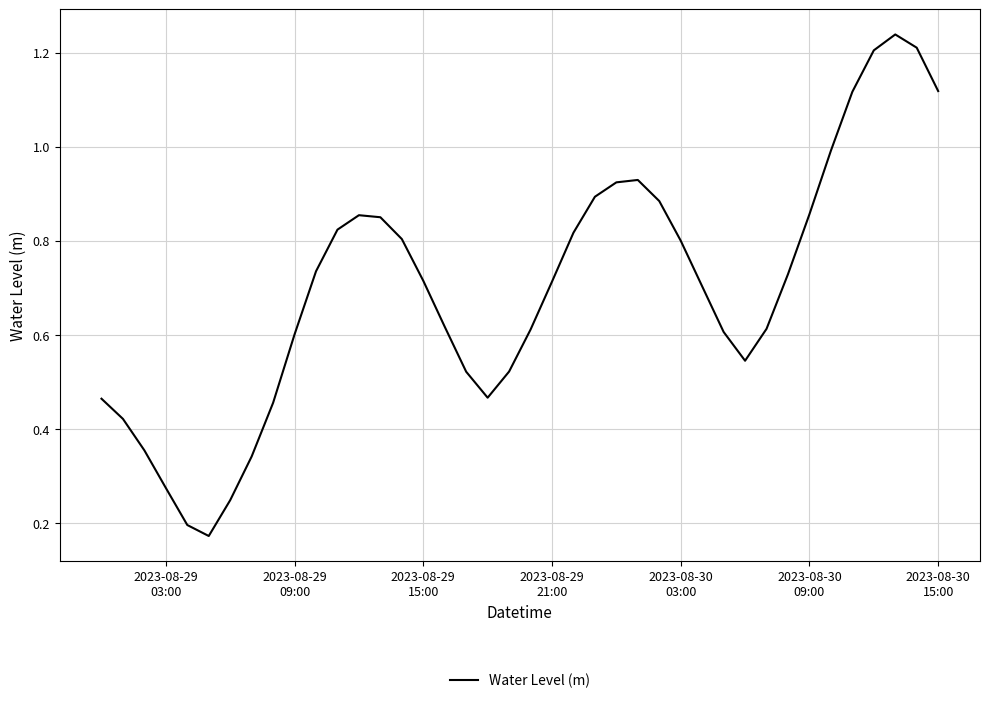

What is the smallest value displayed?

0.2